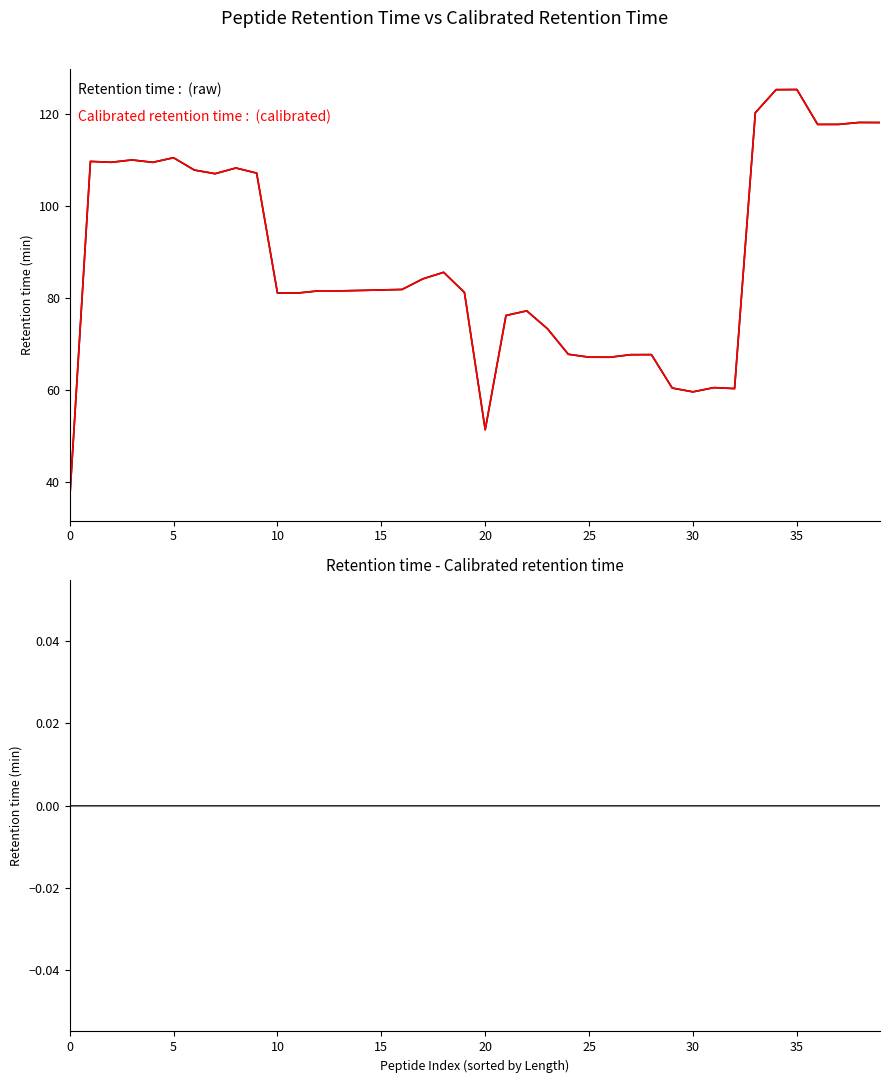

Is the value of Retention time at 36 greater than the value of Calibrated retention time at 11?

Yes